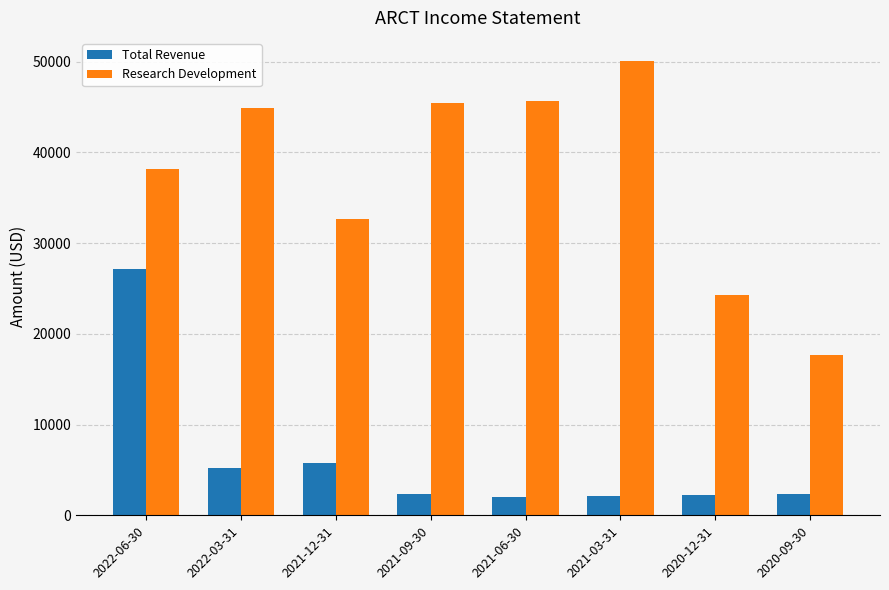

What is the difference between the maximum and second lowest values in the Total Revenue series?

25000